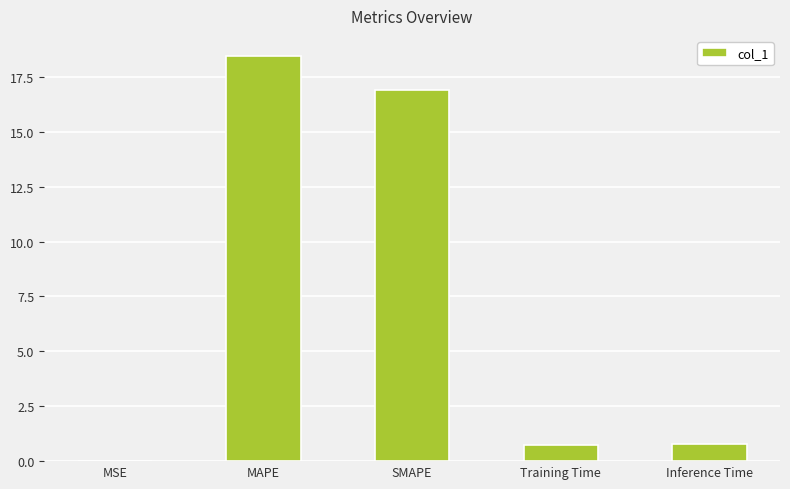

True or false: the data shows 0.7 at Training Time.

True